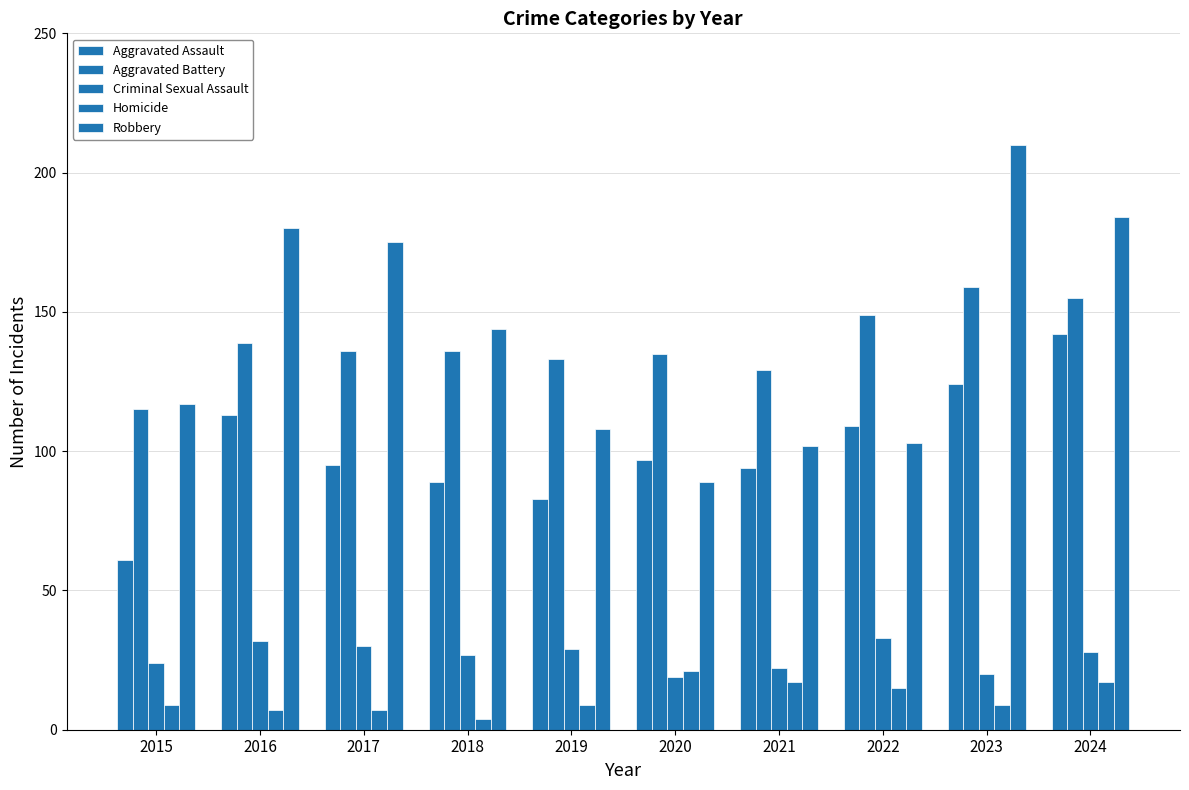

What is the lowest value of the Criminal Sexual Assault series?

19